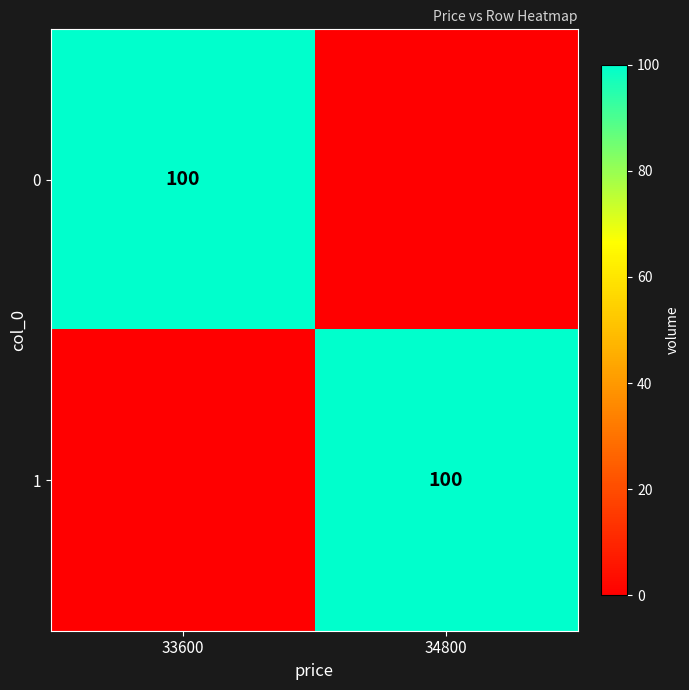

The 0 series shows 100 at 33600. True or false?

True